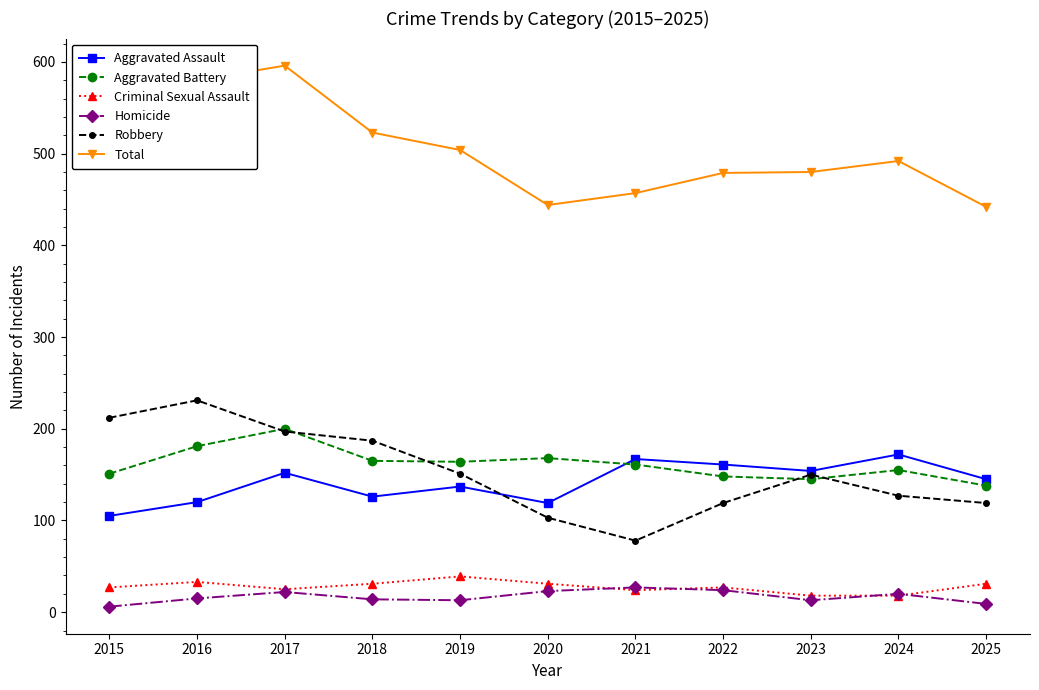

What is the sum of all Aggravated Battery values?

1776